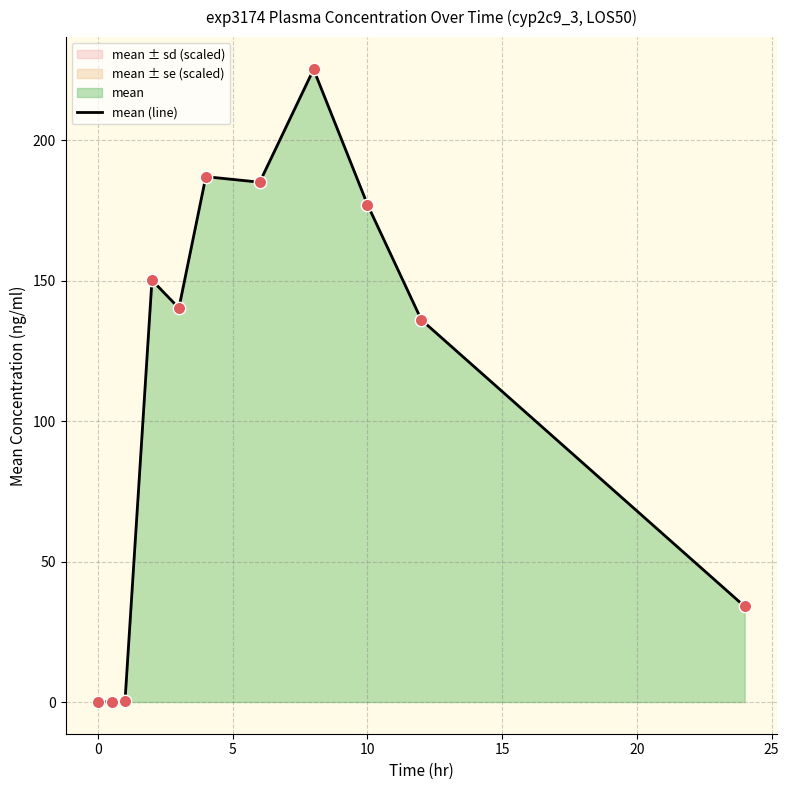

Which has a higher value, 10 or −5?

10